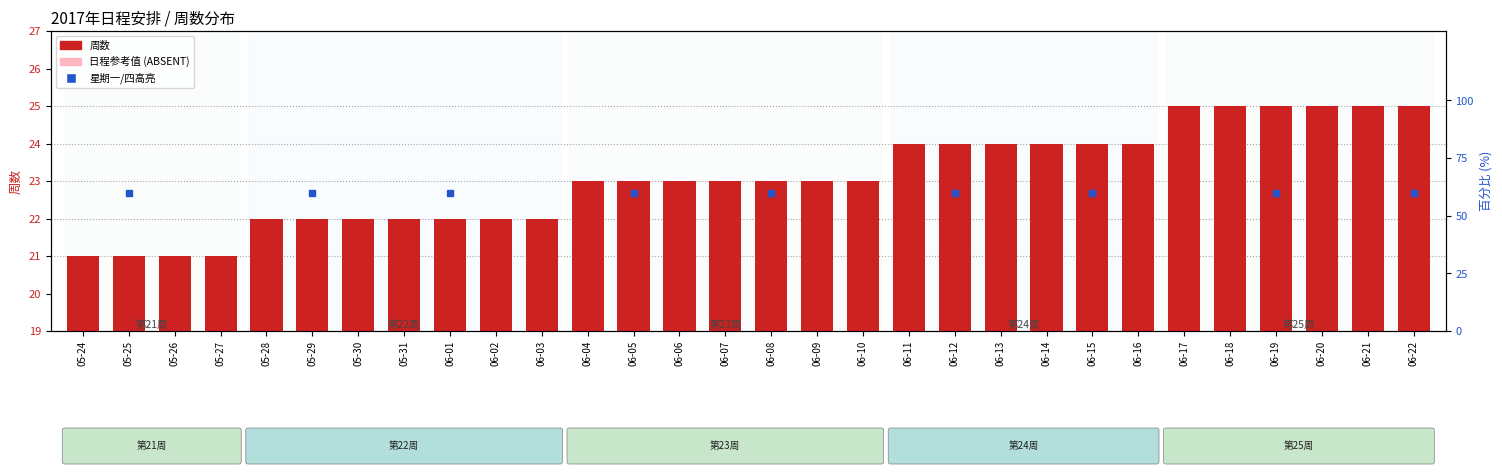

What is the sum of the 日程参考值 values at 06-15 and 06-06?

46.1